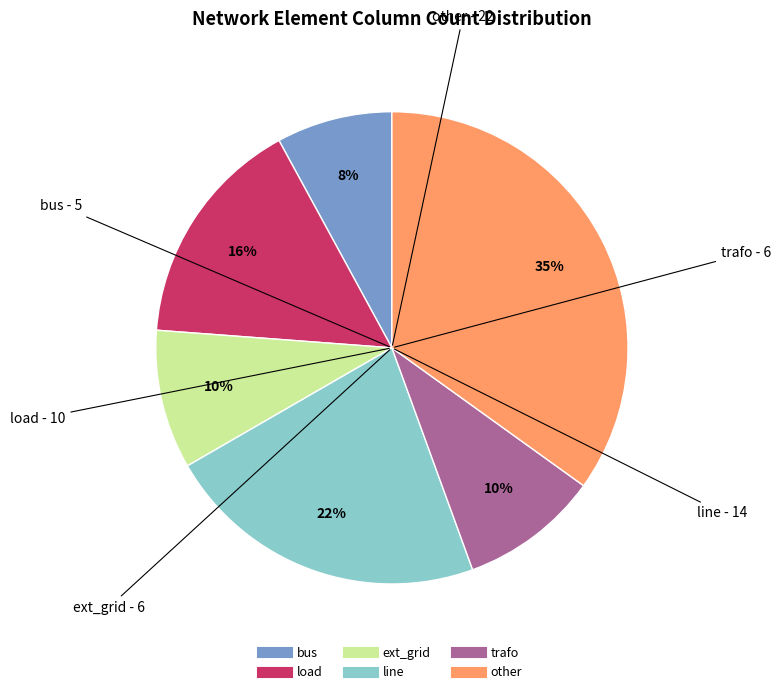

True or false: bus accounts for 8% of the total.

True